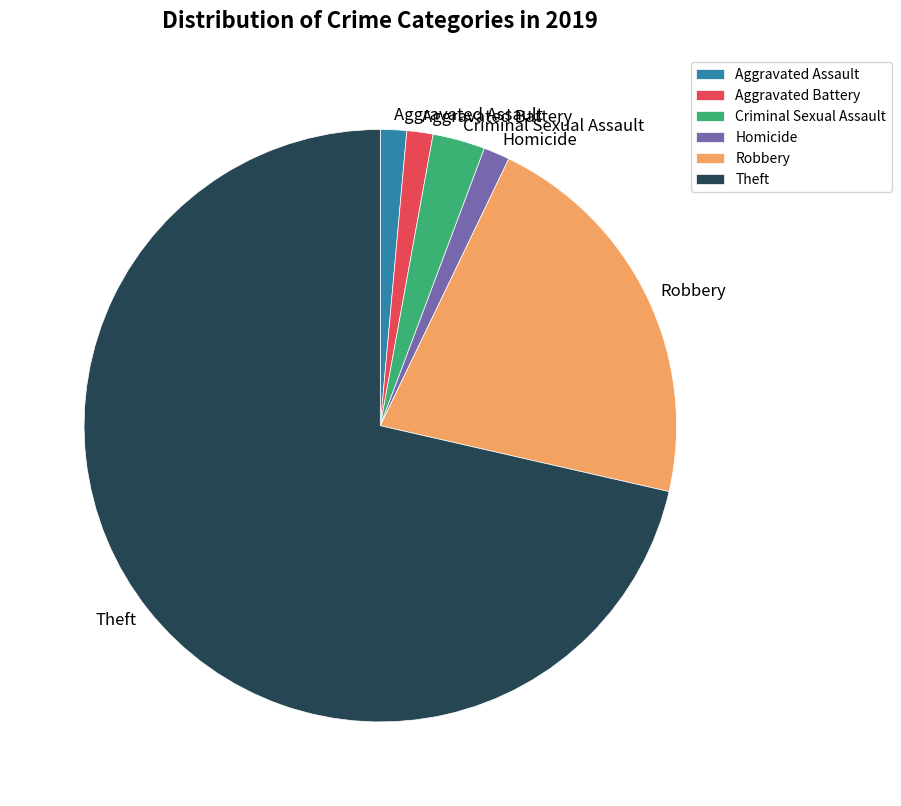

Which slice is the largest?

Theft